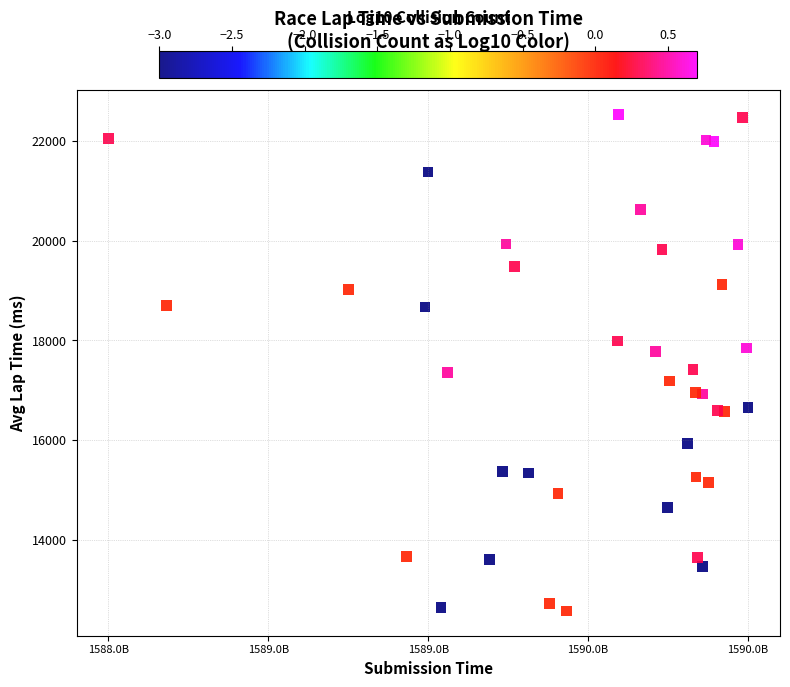

What is the range of X values (max minus min)?

2288224086